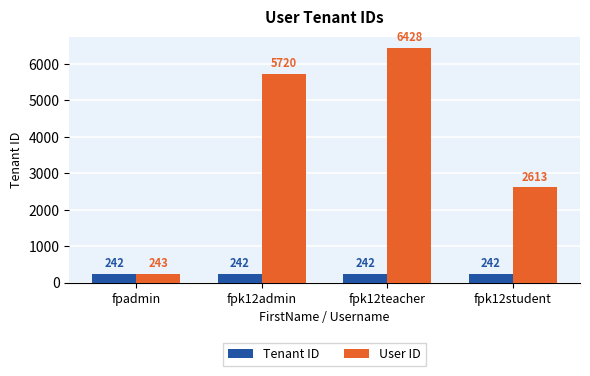

How many bars are there in total?

8